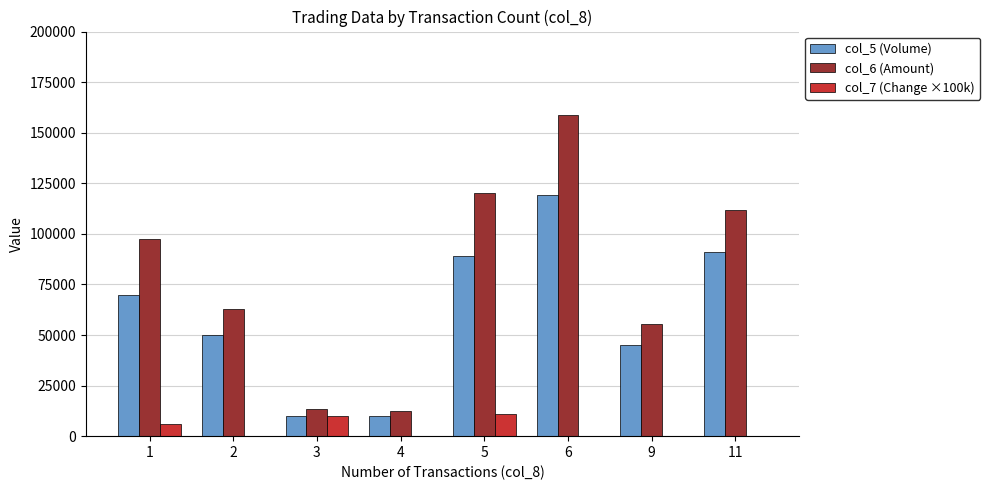

The value of col_6 (Amount) at 5 is 120350. True or false?

True